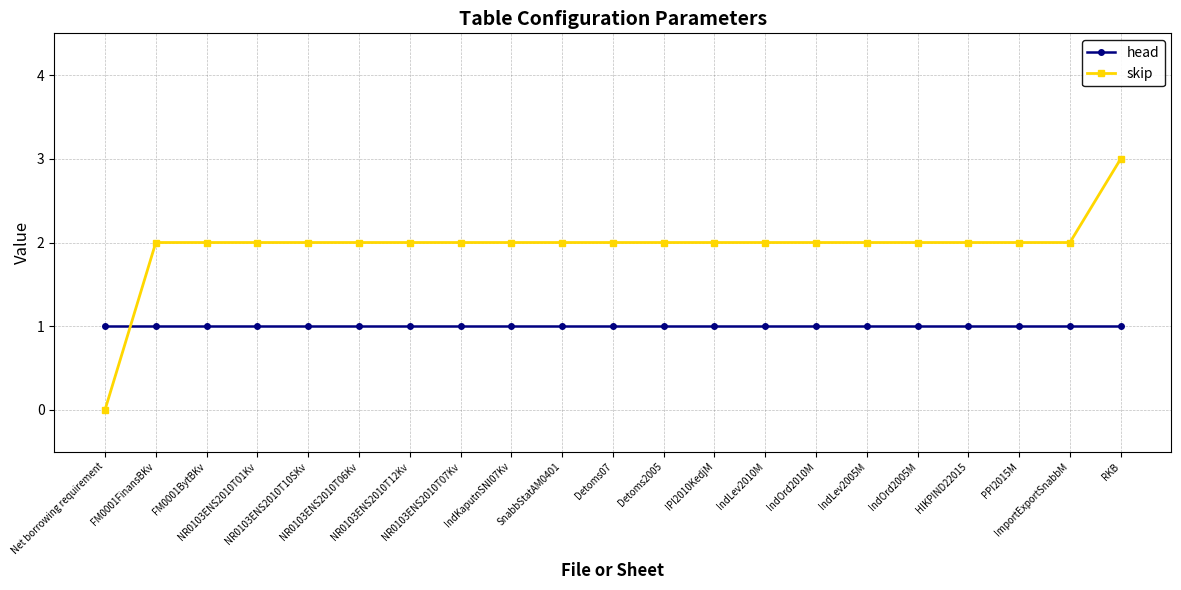

At which category does the chart reach its minimum across all series?

Net borrowing requirement